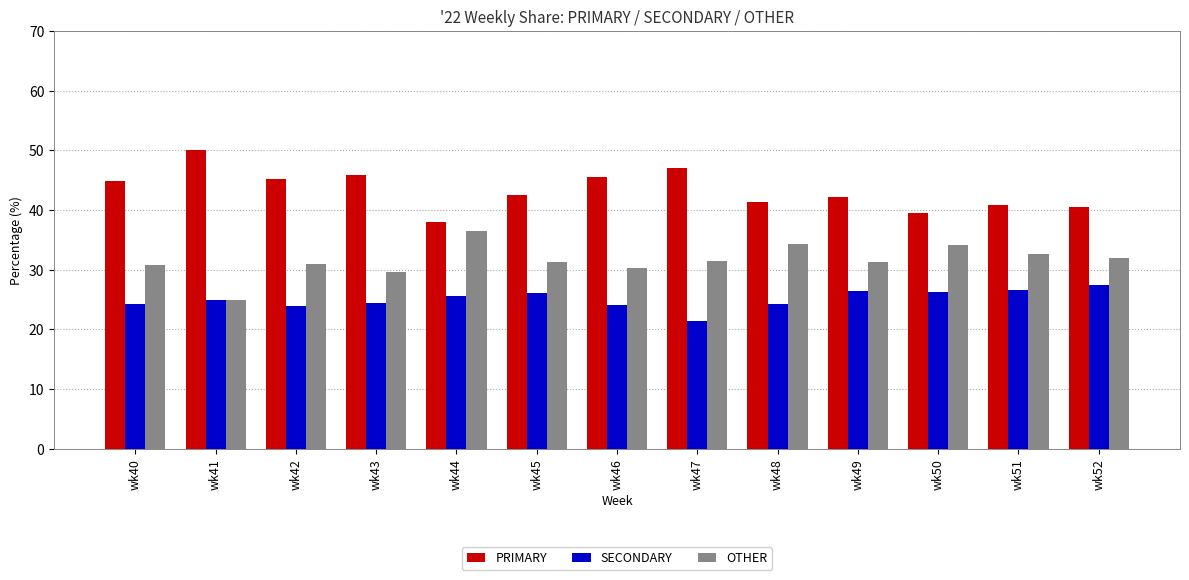

How many data points in SECONDARY are less than 25?

6